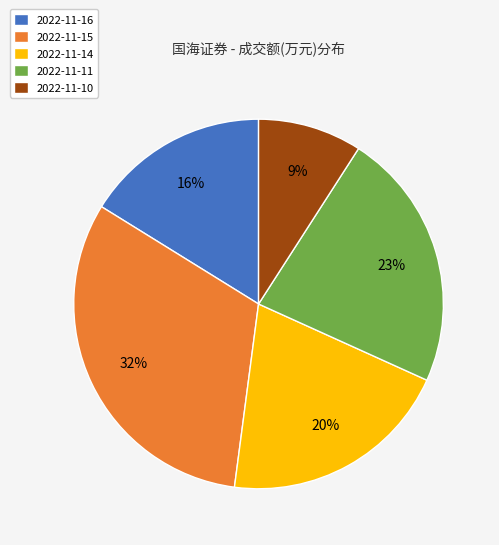

How many segments does this pie chart have?

5